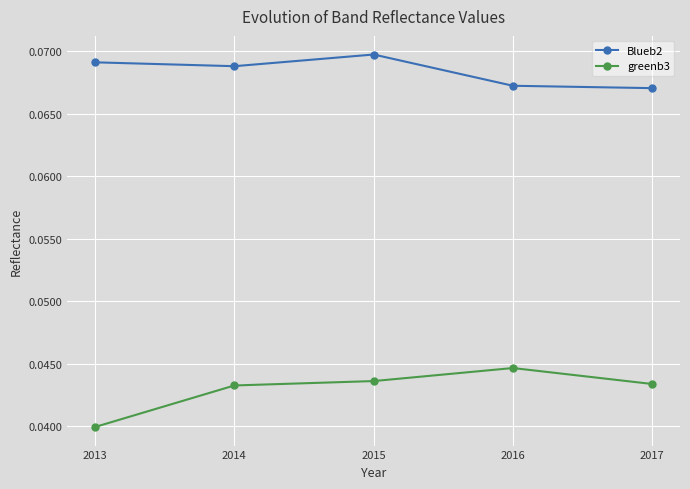

What is the sum of all Blueb2 values?

0.3